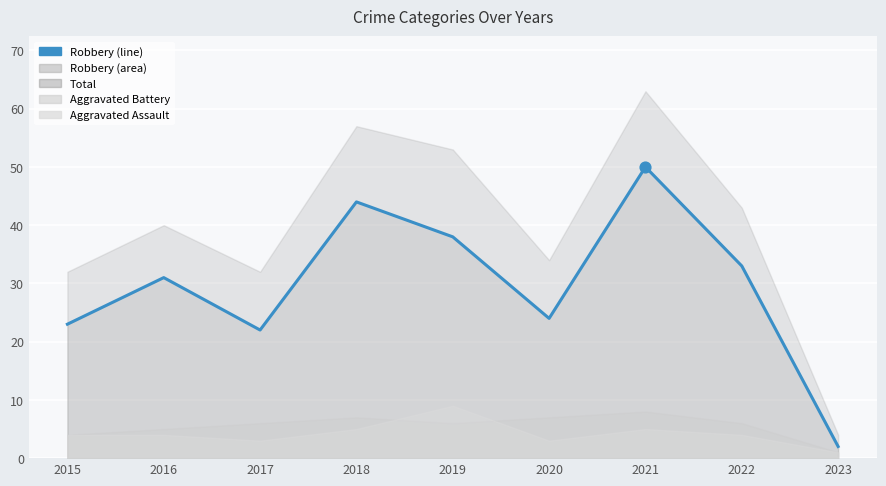

Which has a higher value, 2015 or 2020?

2020